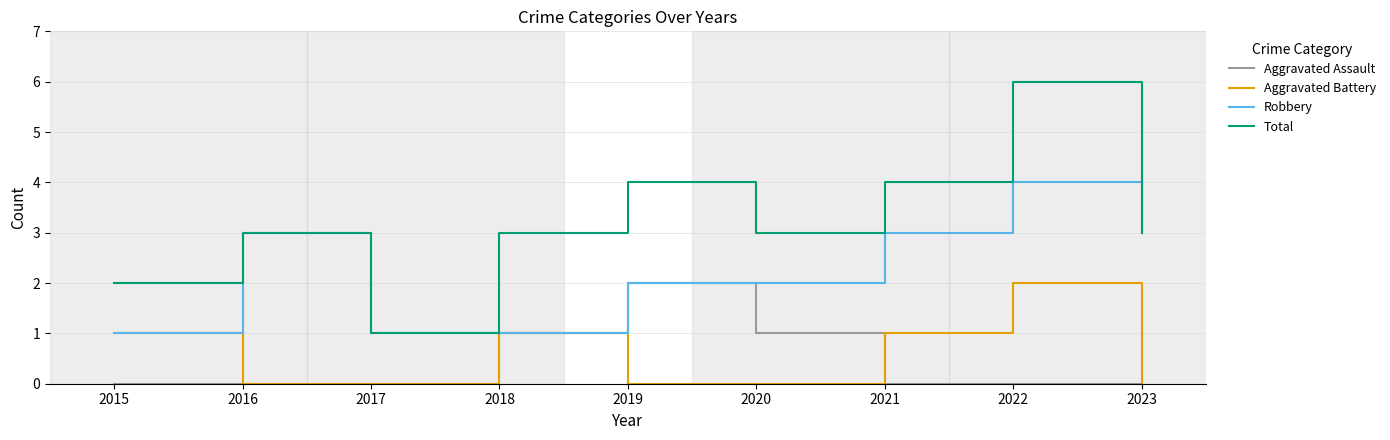

True or false: Total and Aggravated Battery intersect in this chart.

False